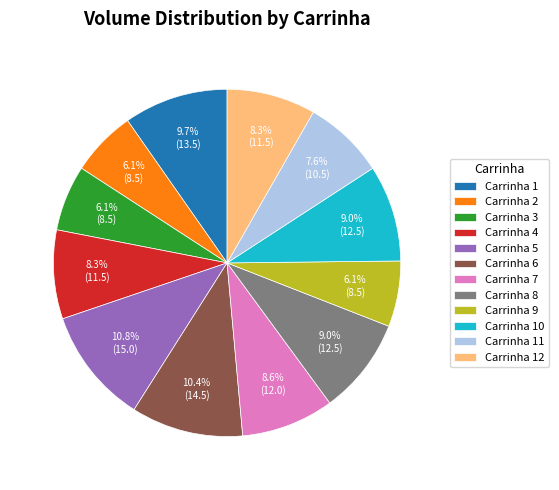

Combined, what portion of the pie is Carrinha 12 and Carrinha 5?

19.1%